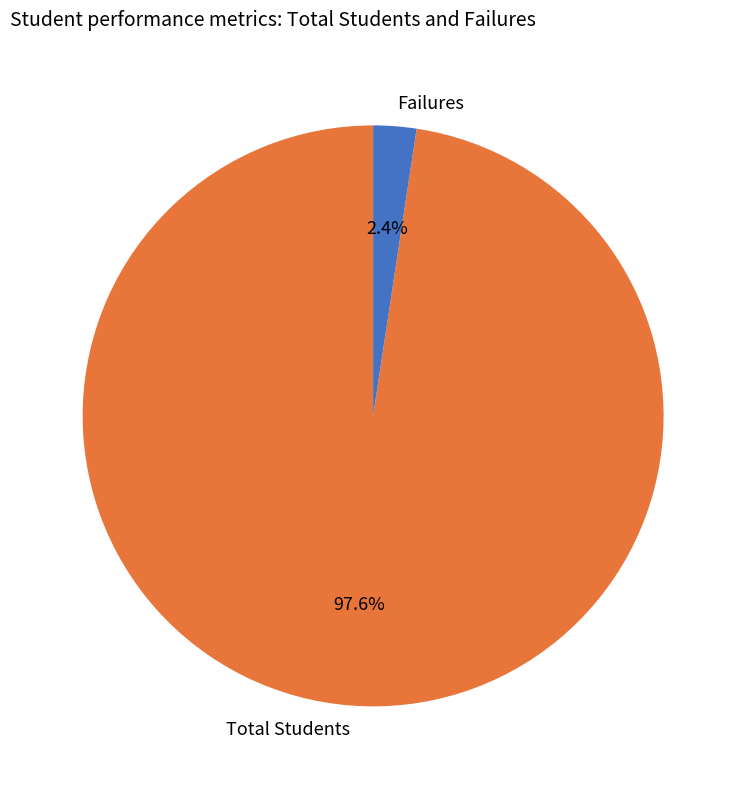

How many segments does this pie chart have?

2